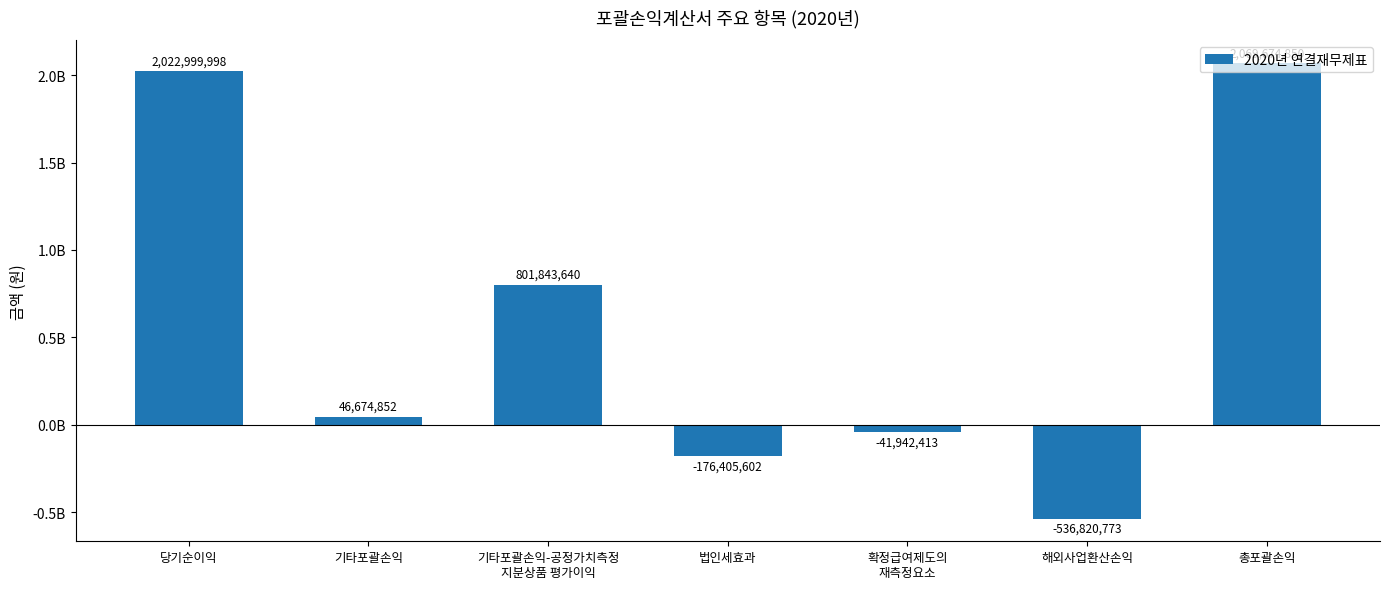

Are the bars horizontal?

No